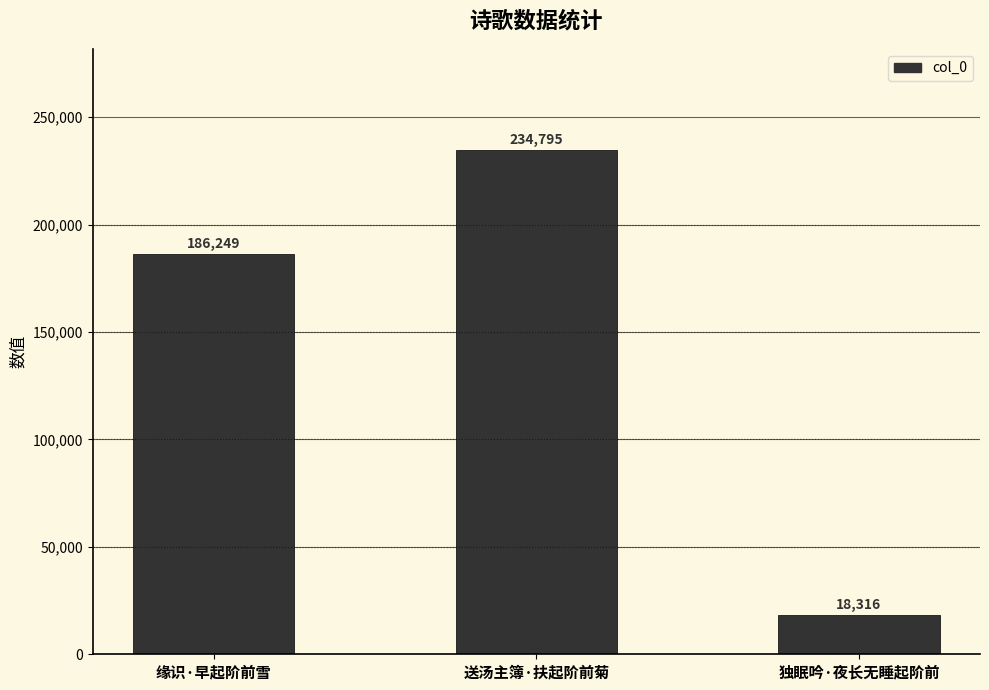

Read the value at 缘识·早起阶前雪.

186249